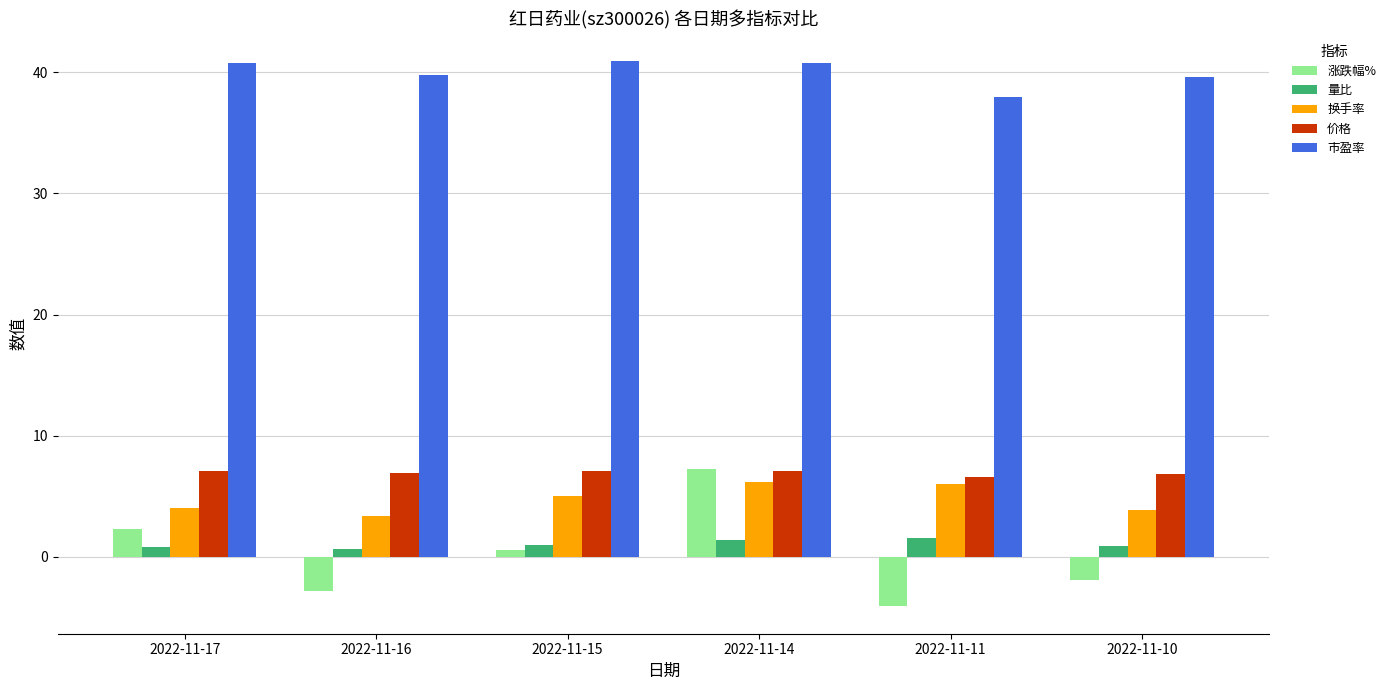

What is the minimum value shown in the chart?

-4.1